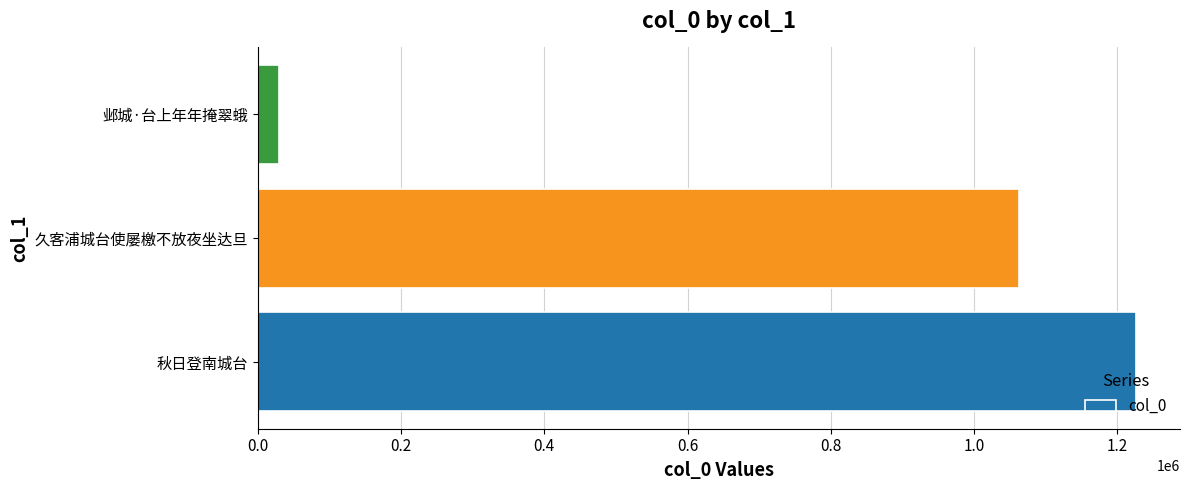

How many values are between 30026 and 1225987?

3